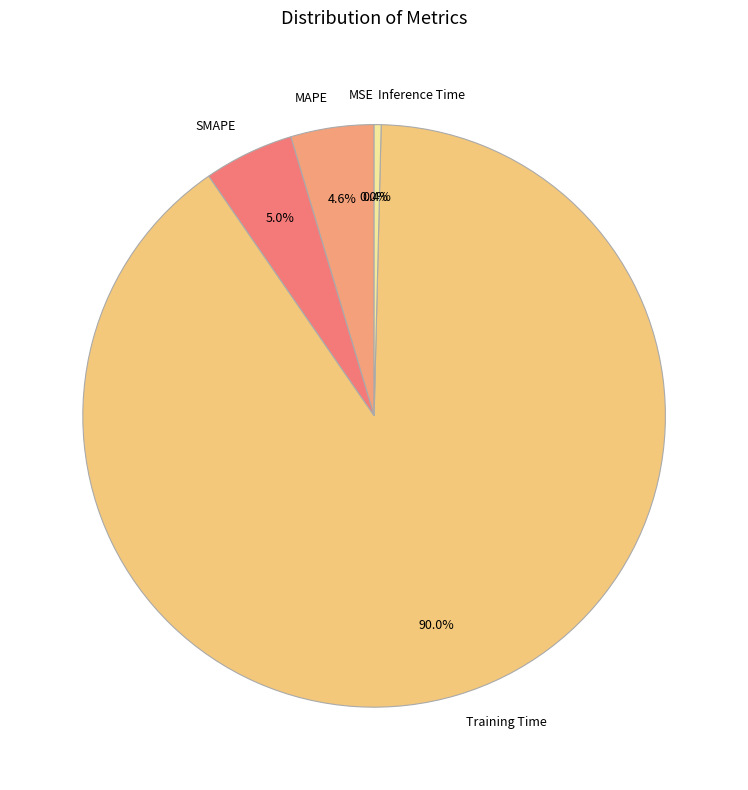

To the nearest percent, what percentage of the pie is SMAPE?

5%